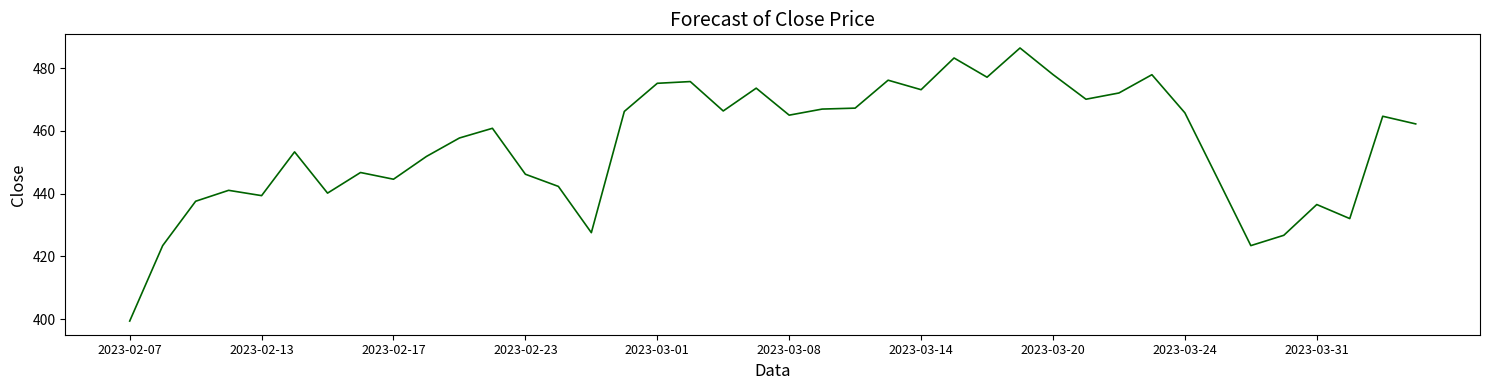

What is the difference between the maximum and minimum values?

87.1